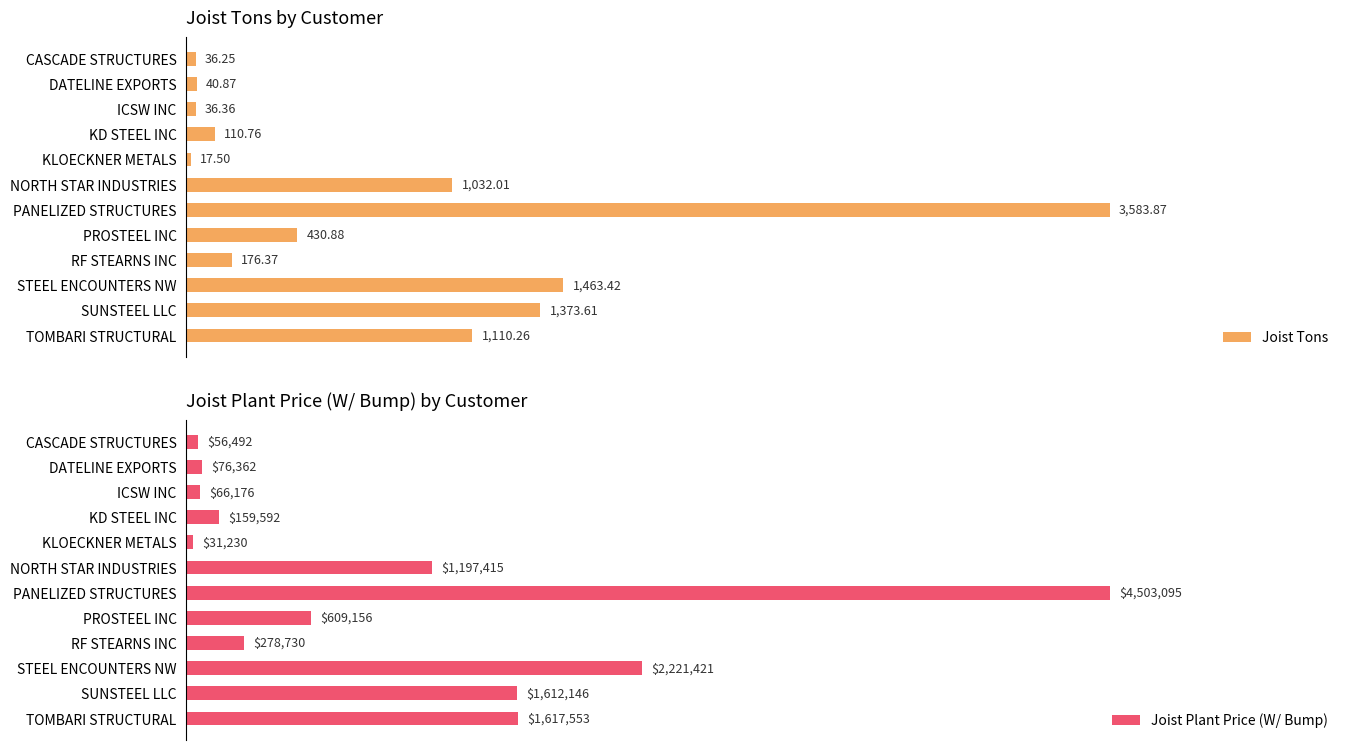

What are all the series names shown in the legend?

Joist Tons, Joist Plant Price (W/ Bump)